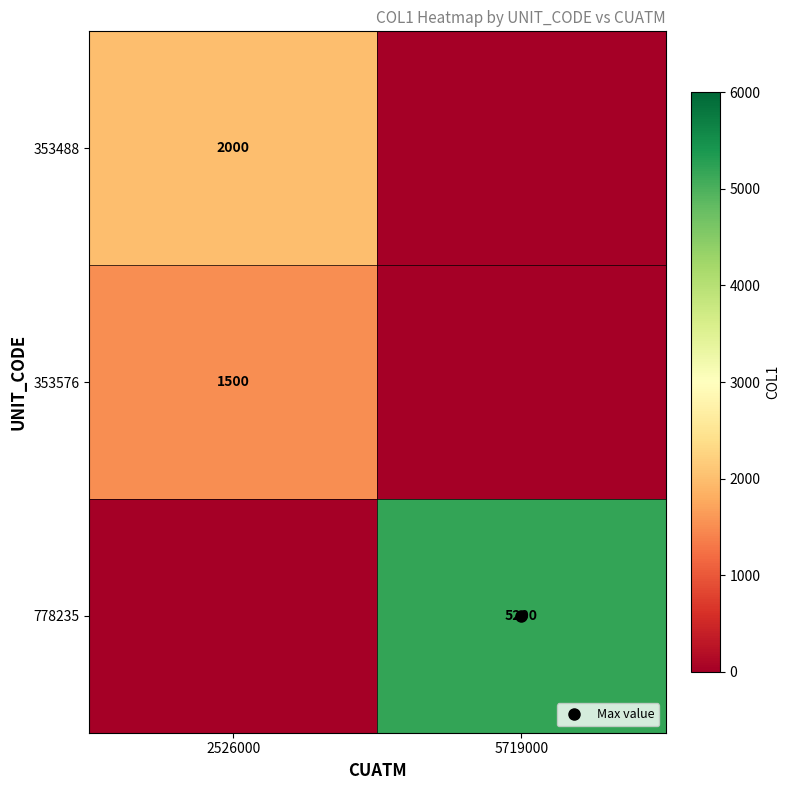

How many values in 353576 are above zero?

1